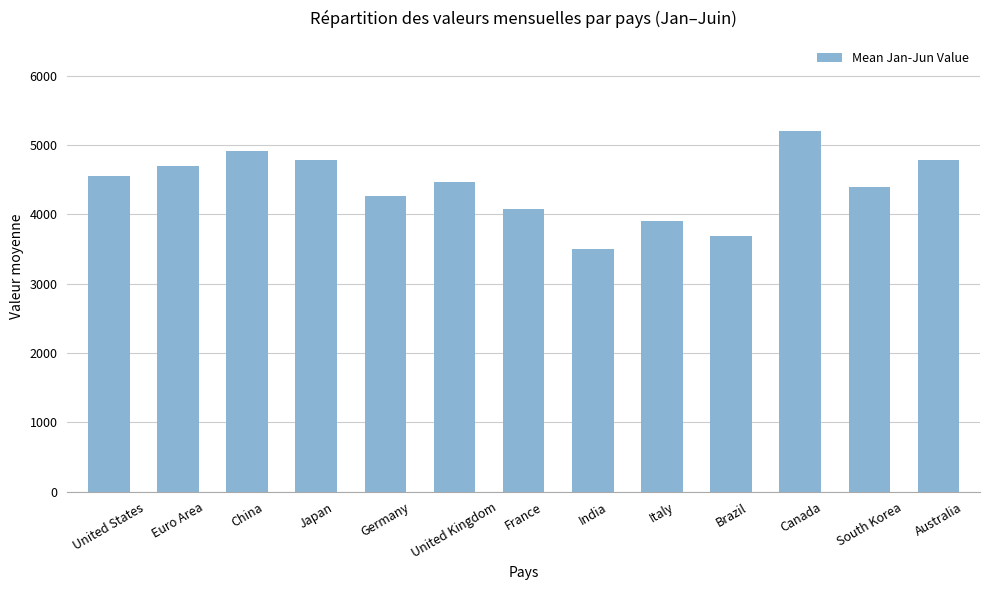

What is the difference between the maximum and minimum values?

1707.3